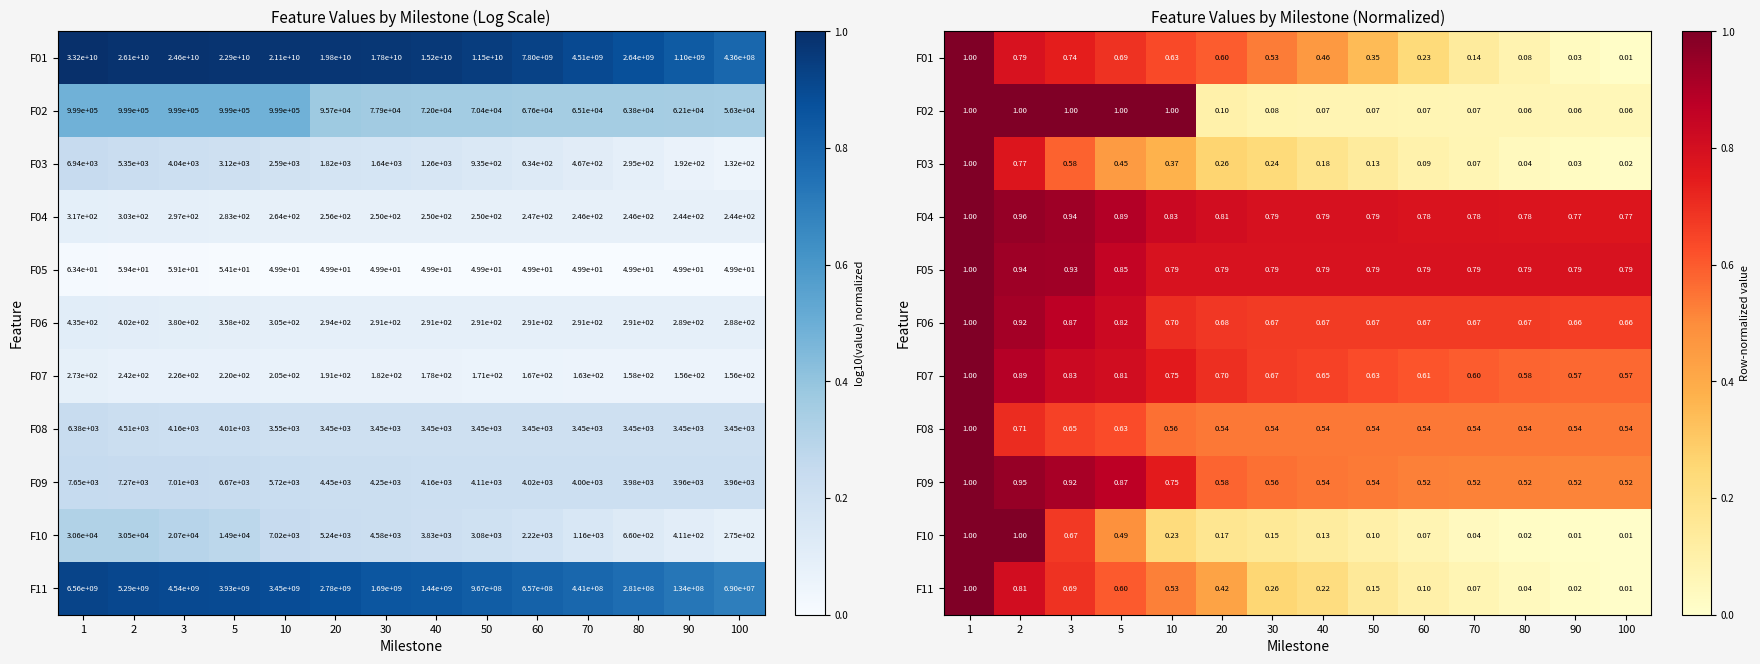

Where is F01 nearest to the value 0?

100